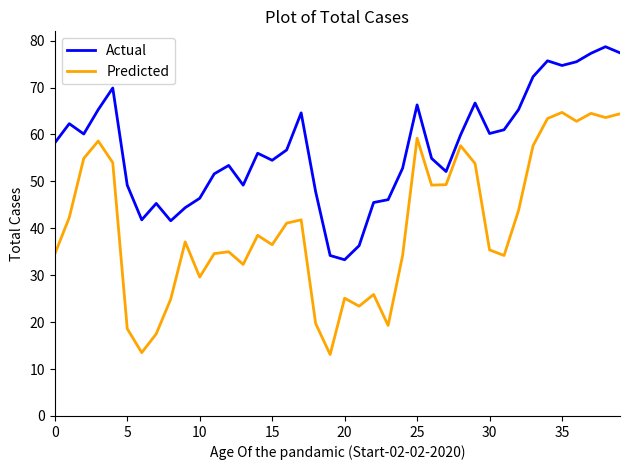

Which series has the largest range (max minus min)?

Predicted